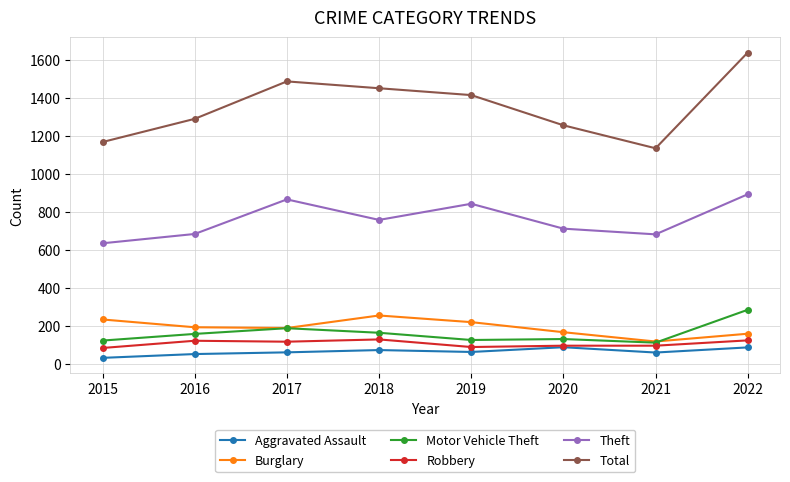

True or false: Total has a value of 590 at 2022.

False